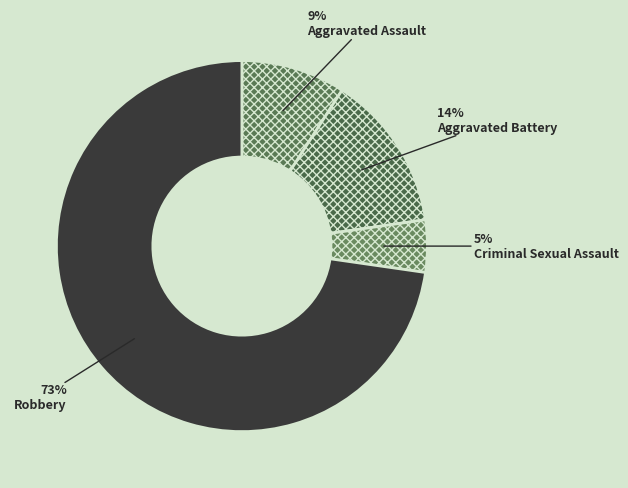

What is the smallest slice in the pie chart?

Criminal Sexual Assault